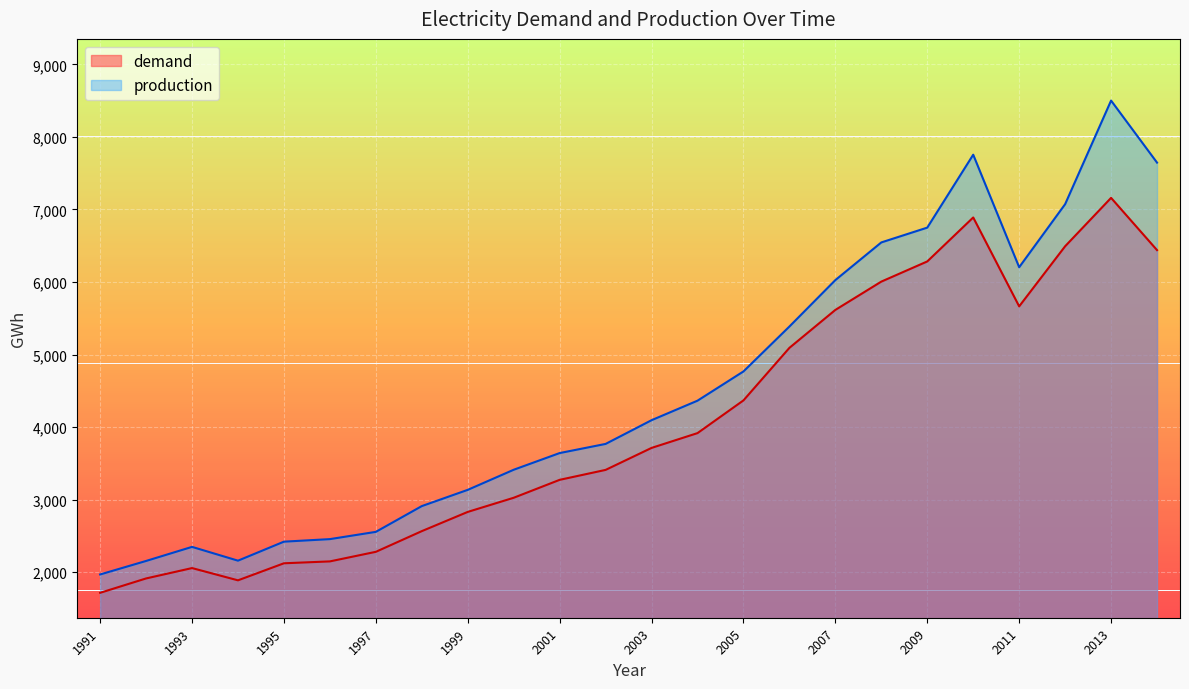

What is the difference between the highest and lowest values at 1993?

292